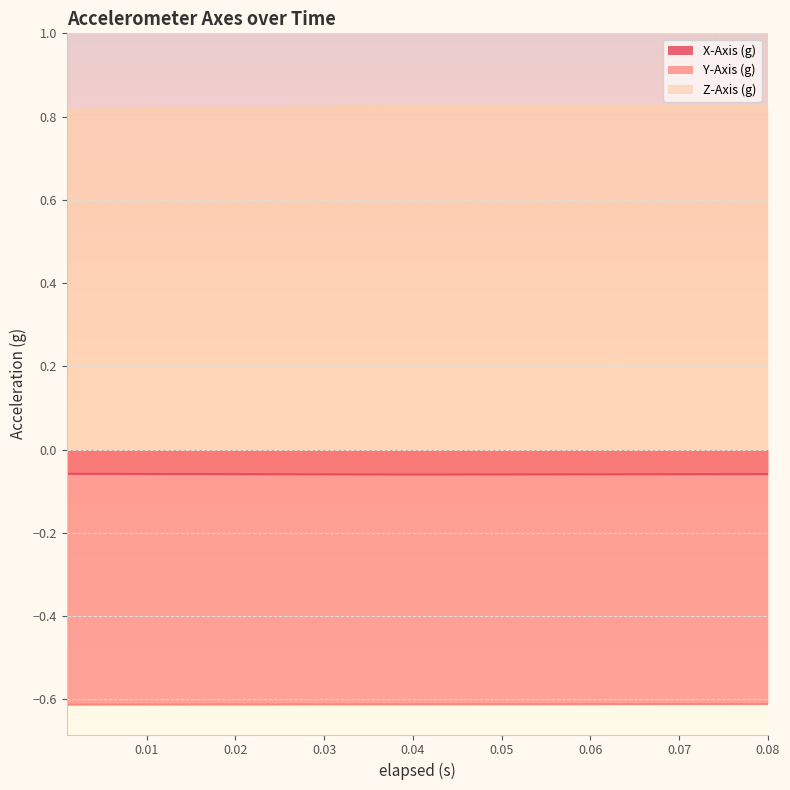

Does the chart display data point markers on the line(s)?

No